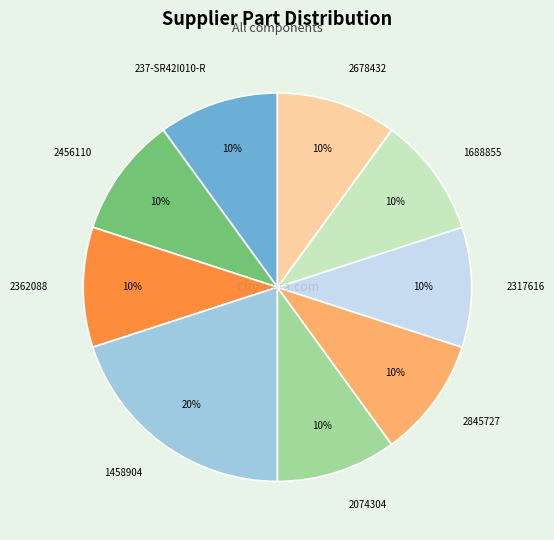

To the nearest percent, what percentage of the pie is 1688855?

10%